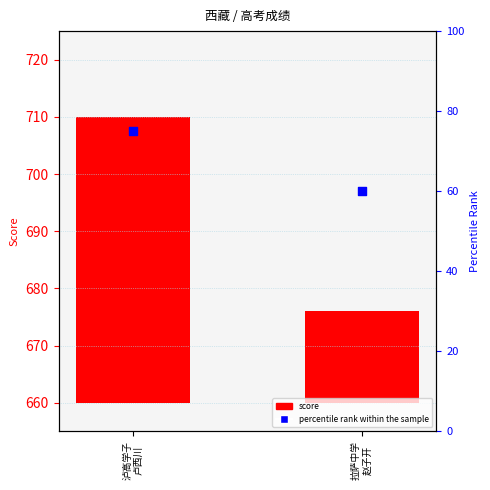

Which series has the widest spread of Y values?

score